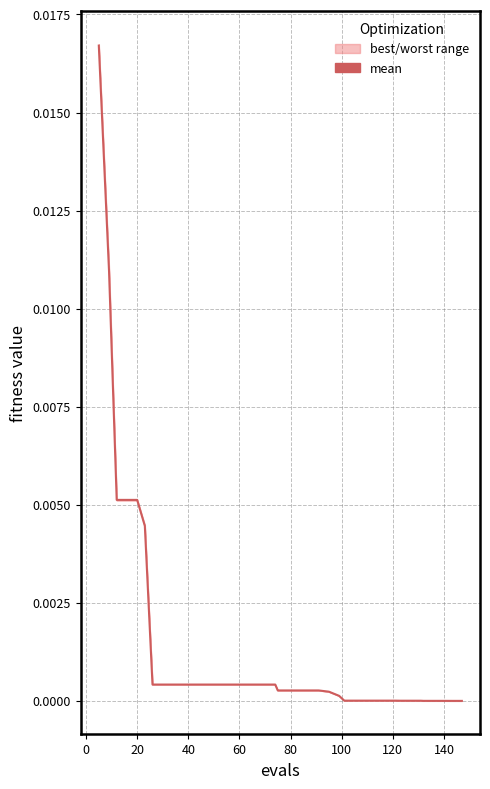

How many lines are shown in the chart?

1